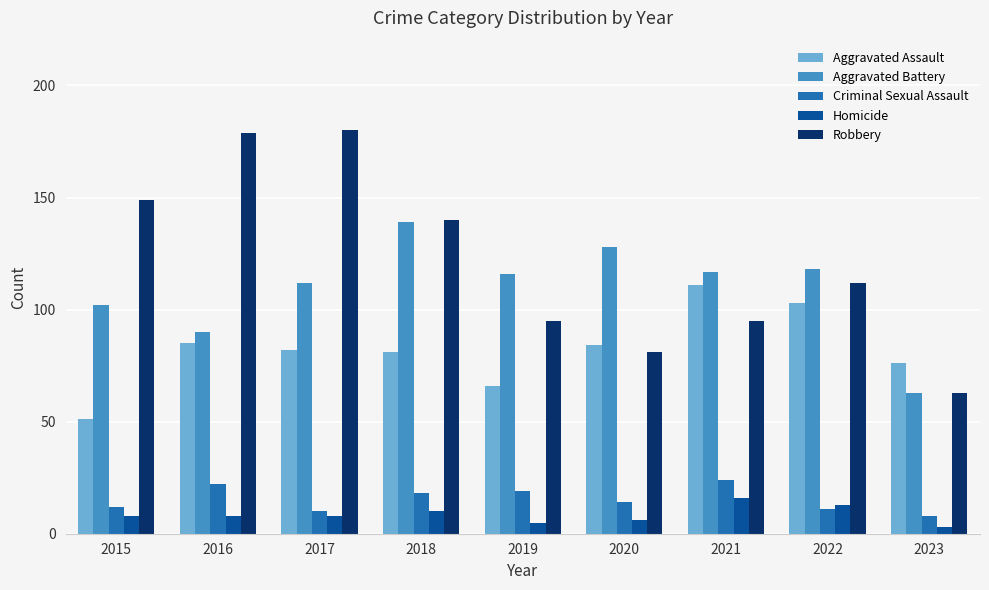

At which label does Homicide reach its peak?

2021